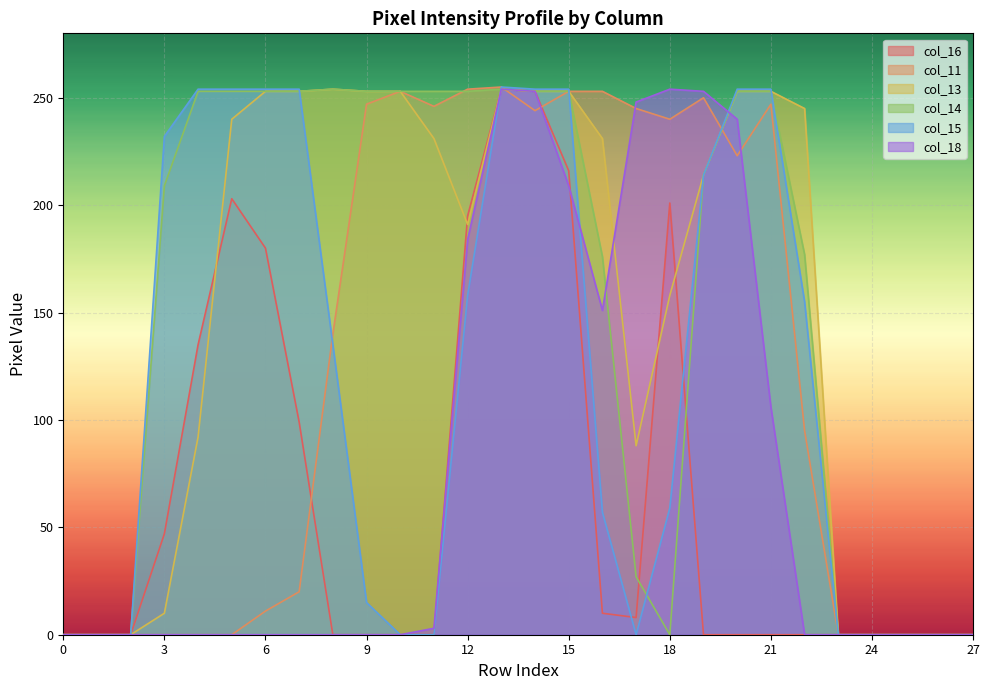

True or false: col_15 and col_14 cross at least once.

True